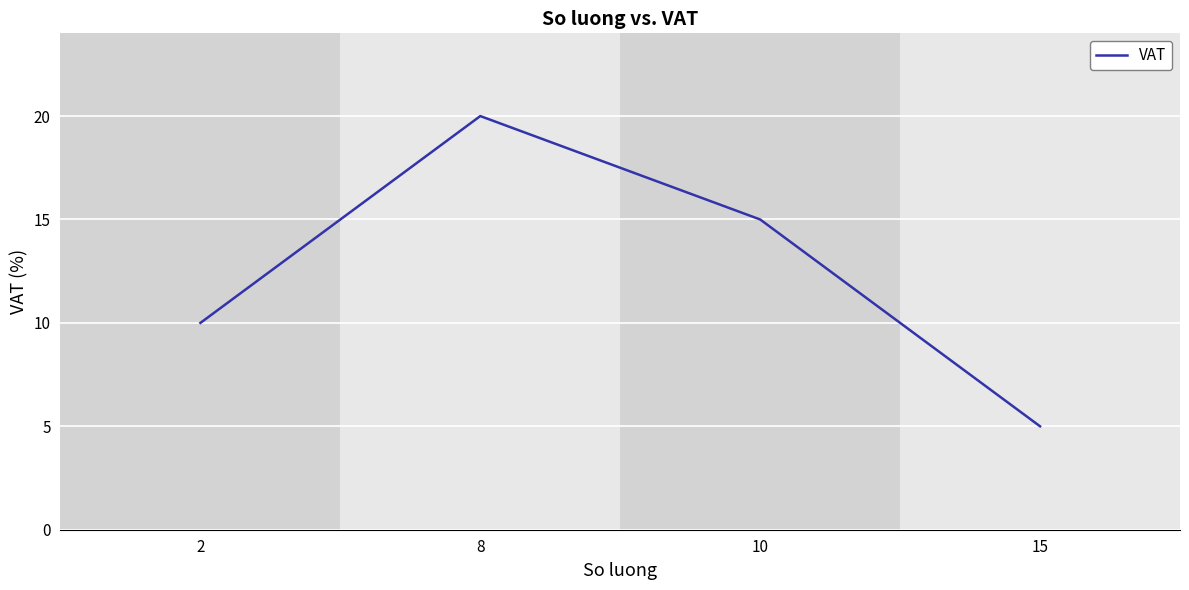

List the labels in order of value, smallest first.

15, 2, 10, 8